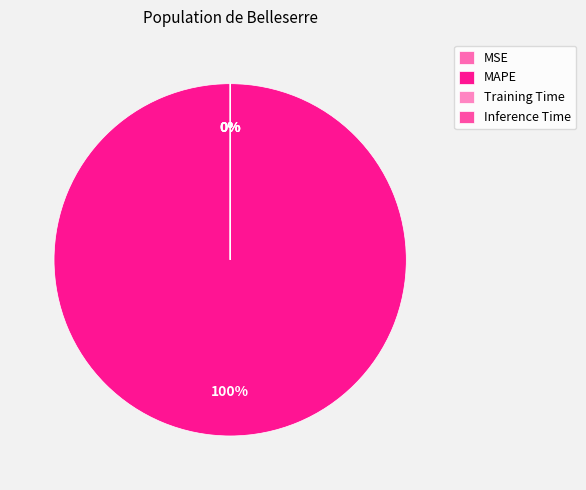

Does any single category account for the majority?

Yes